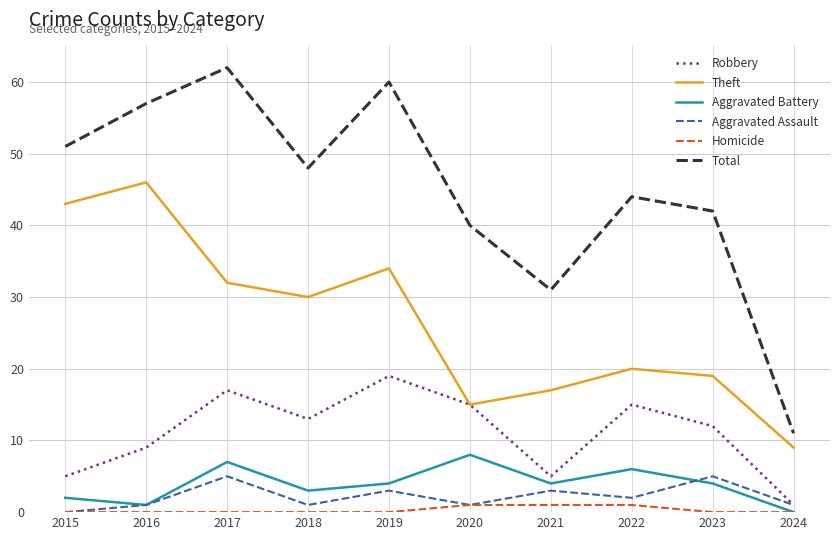

What is the spread (max minus min) of values at 2019?

60